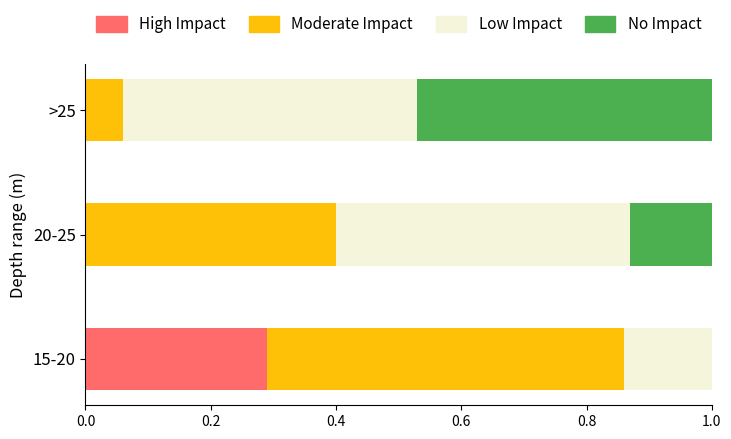

How many values in No Impact are above zero?

2